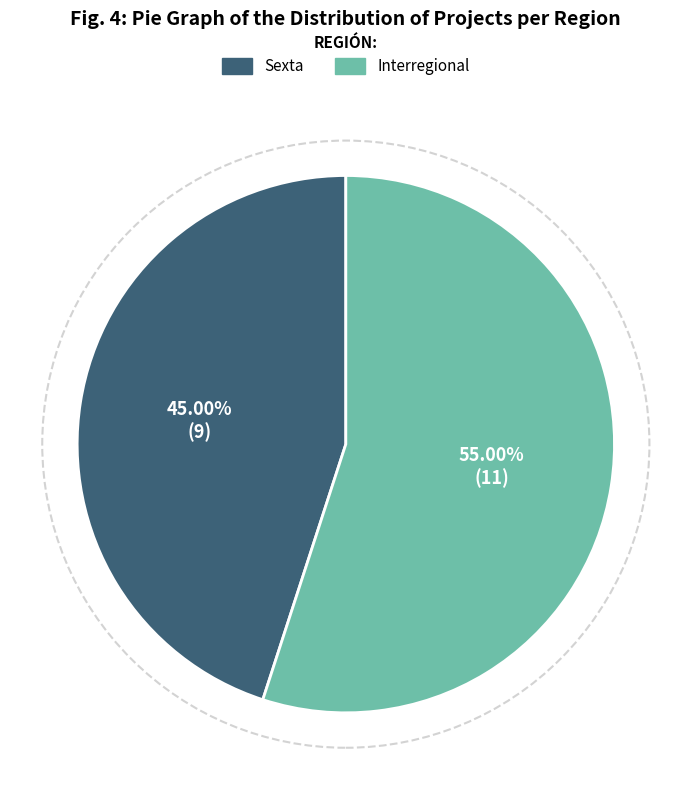

True or false: Sexta accounts for 45% of the total.

True